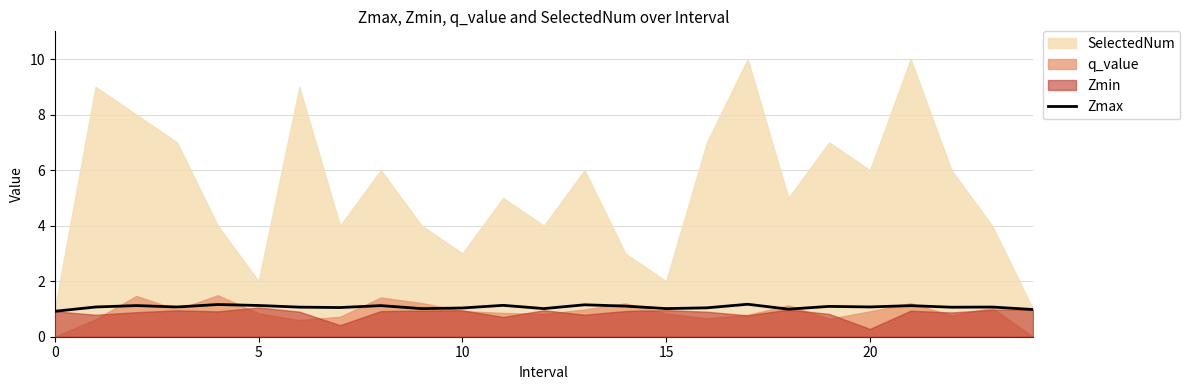

How many points are lower than both their immediate neighbors (excluding endpoints)?

8